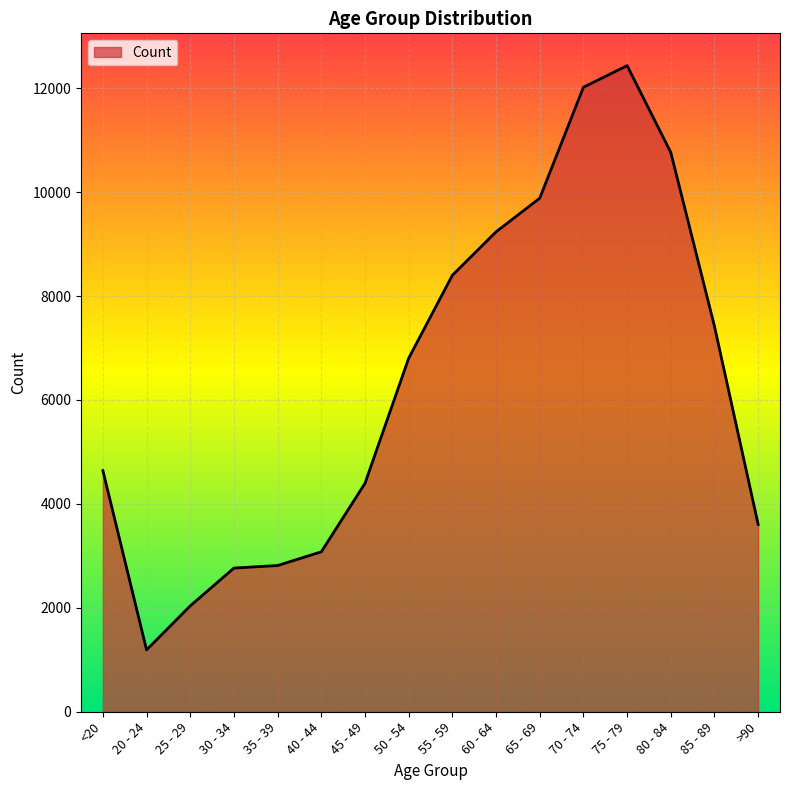

Which has a higher value, 25 - 29 or 80 - 84?

80 - 84